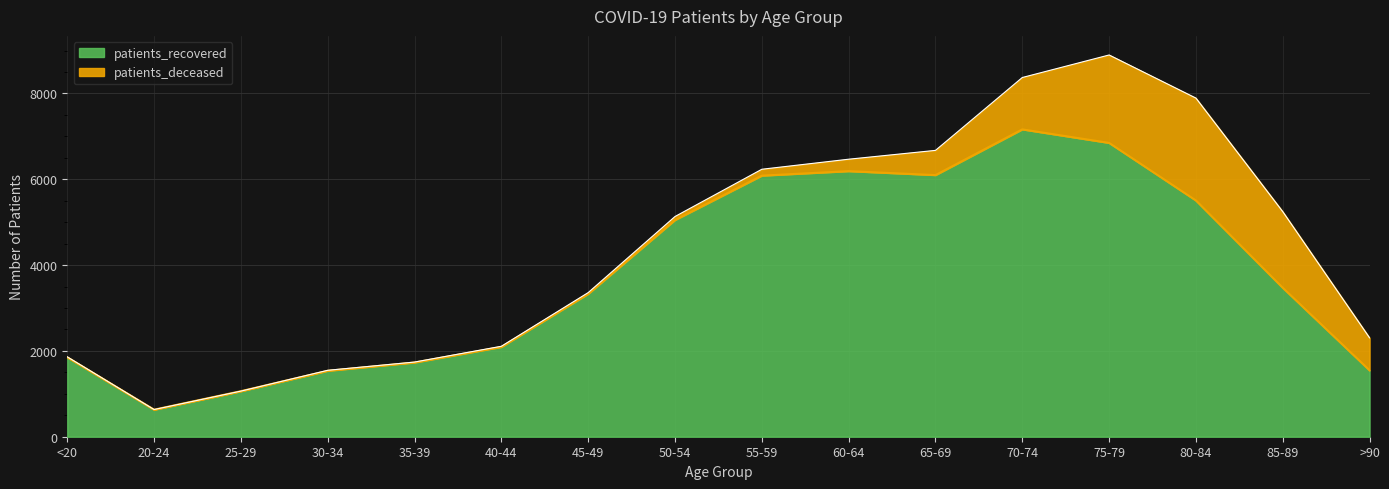

Reading left to right, transcribe all the data shown in this chart.

1850	630	1061	1536	1729	2092	3329	5050	6084	6189	6097	7162	6847	5505	3471	1547